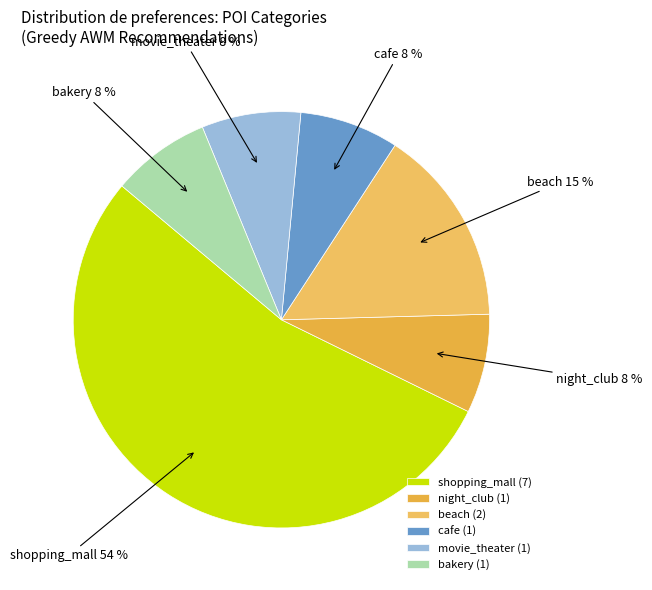

To the nearest percent, what percentage of the pie is bakery?

8%